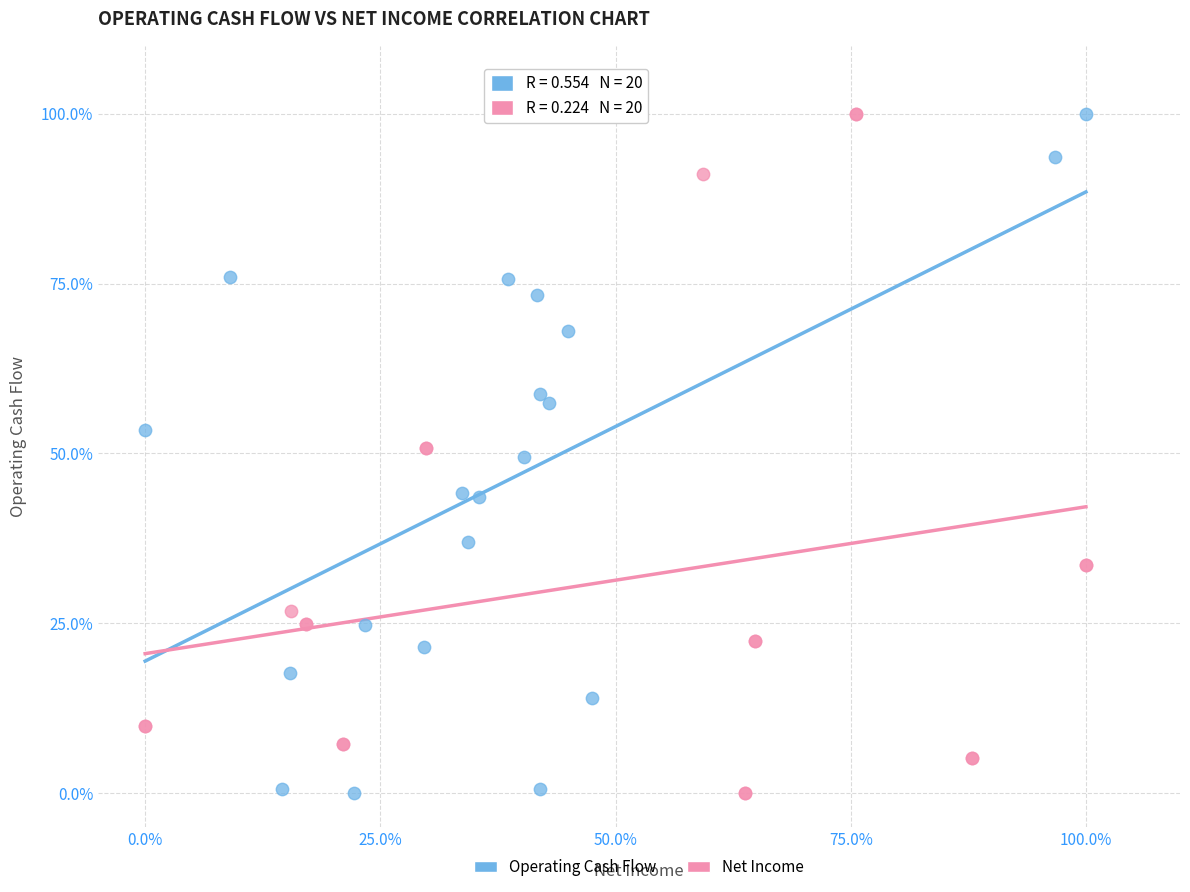

What are all the series names shown in the legend?

Operating Cash Flow, Net Income